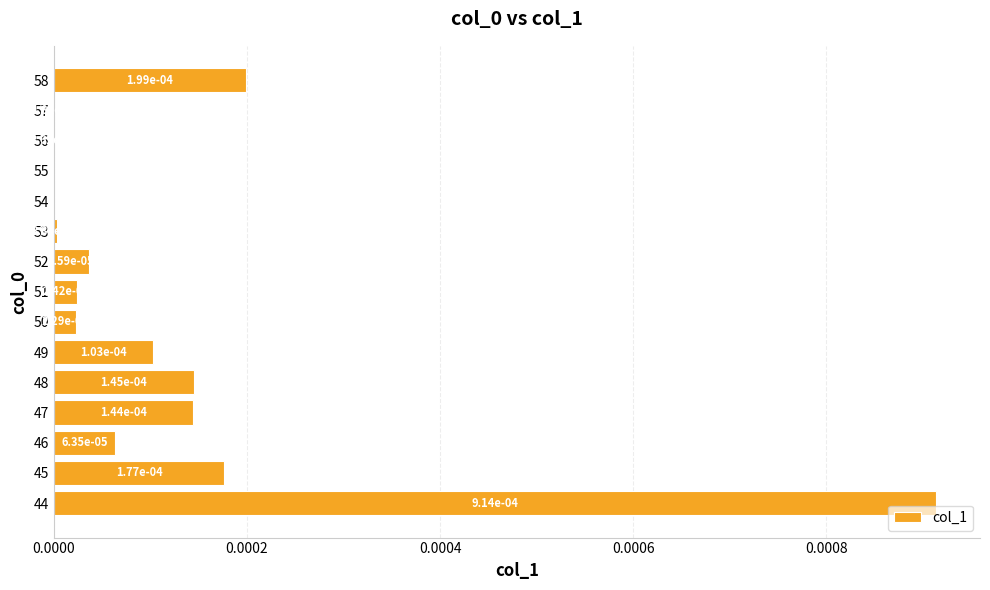

True or false: the data shows 0.0 at 58.

True